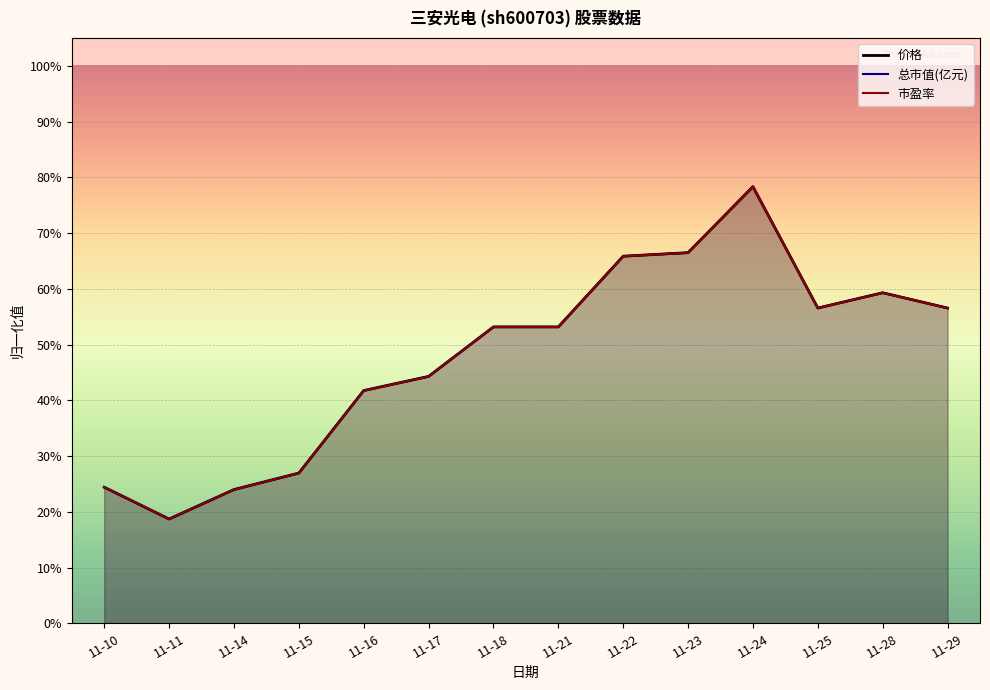

At which category is the sum across all series the highest?

11-24